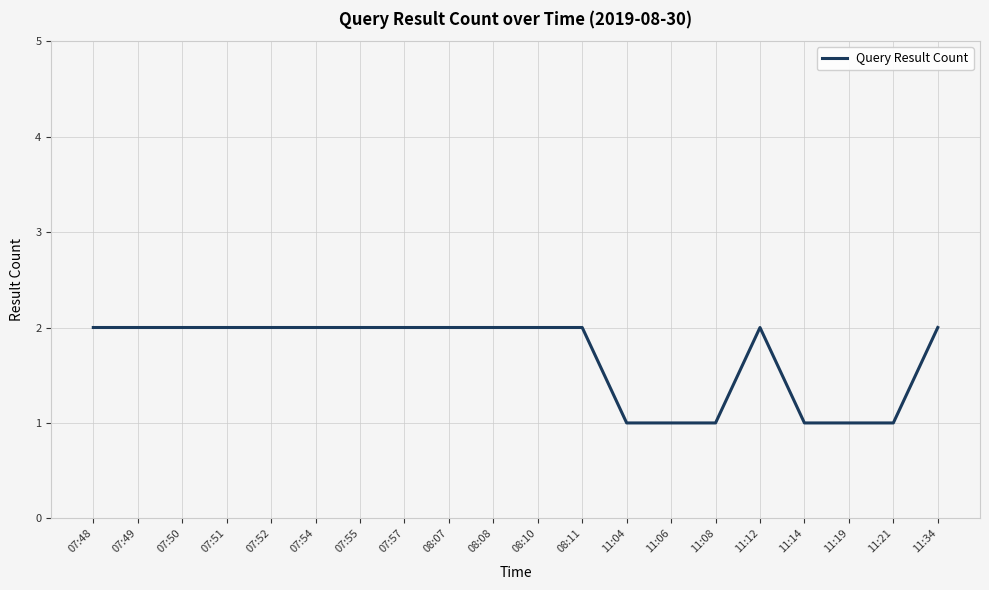

Approximately how many times larger is the value at 11:21 compared to 07:48?

0.5